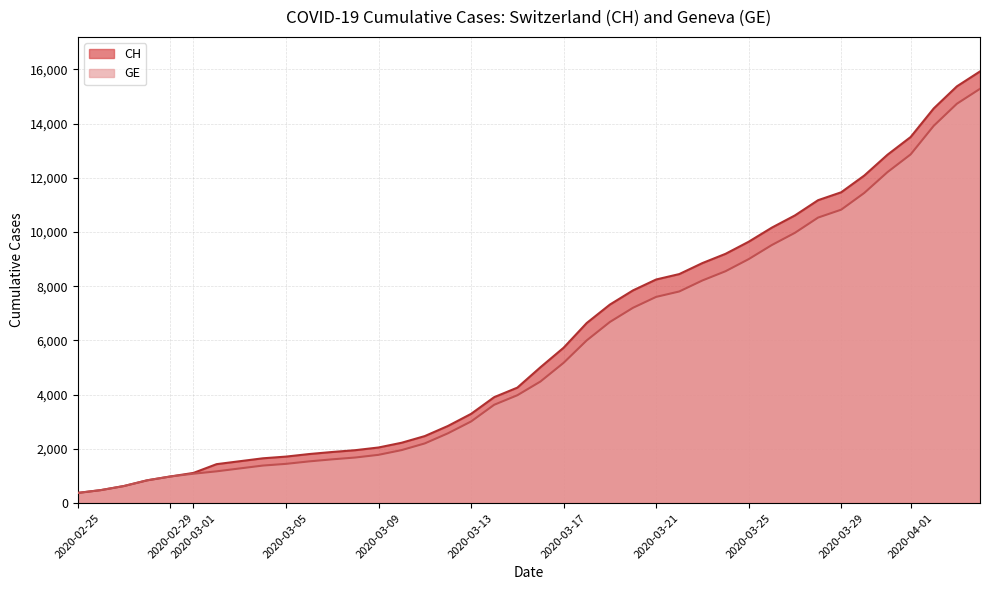

Which series has the widest spread of values?

CH